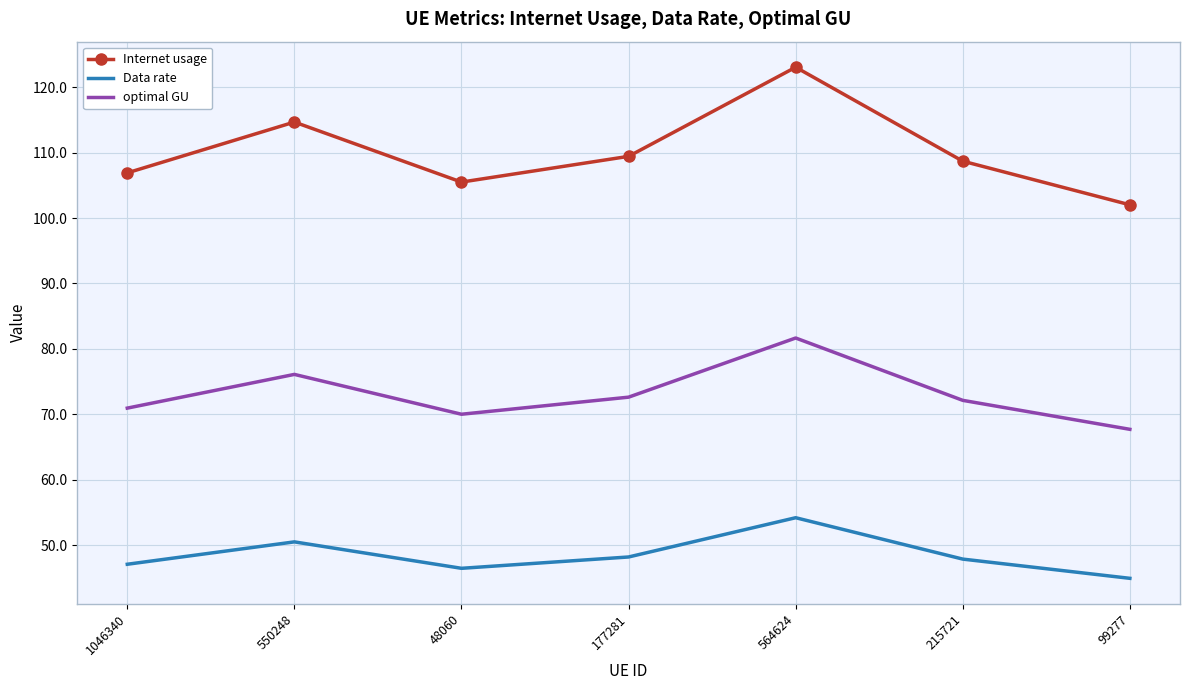

True or false: Internet usage and Data rate intersect in this chart.

False